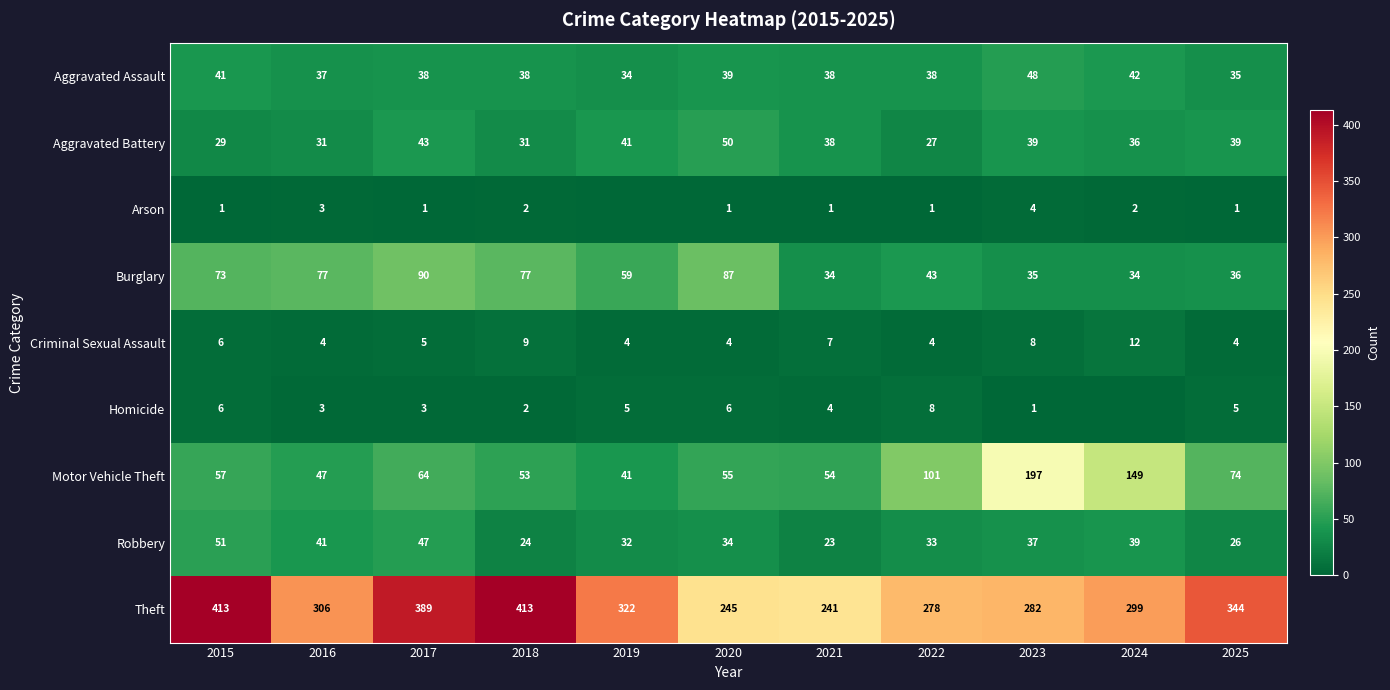

The value of Burglary at 2025 is 54. True or false?

False